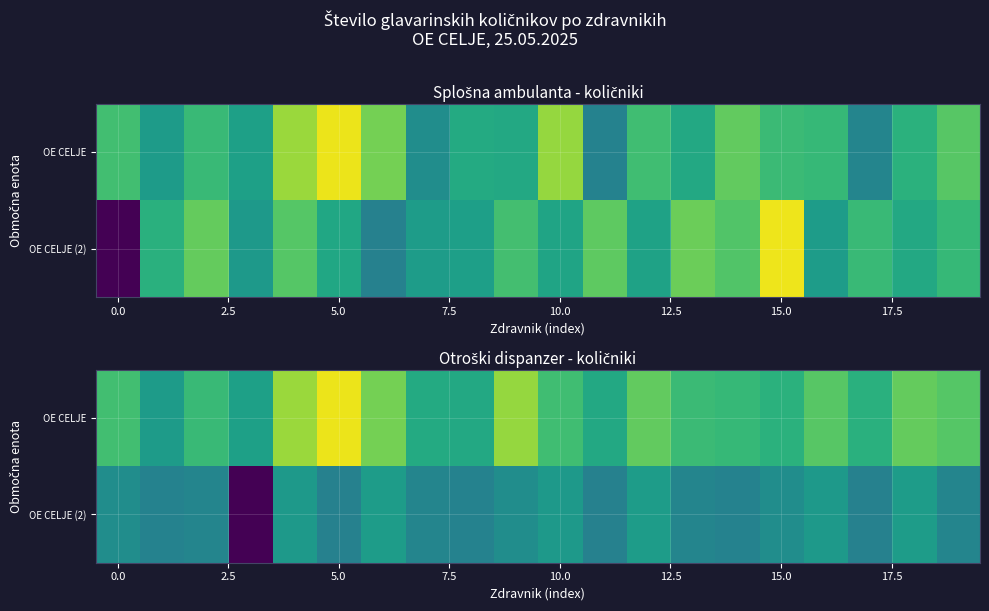

What is the maximum value shown in the chart?

2426.2